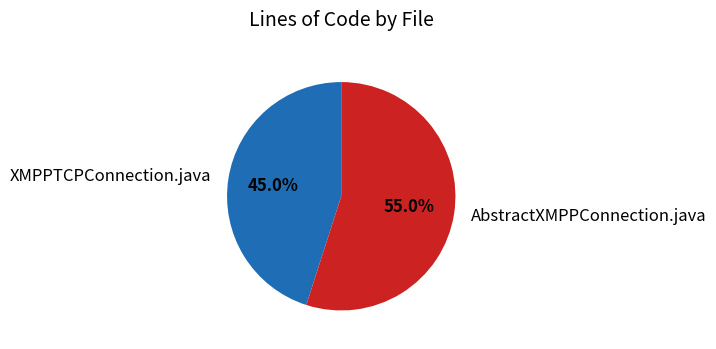

Is there a majority slice in this chart?

Yes